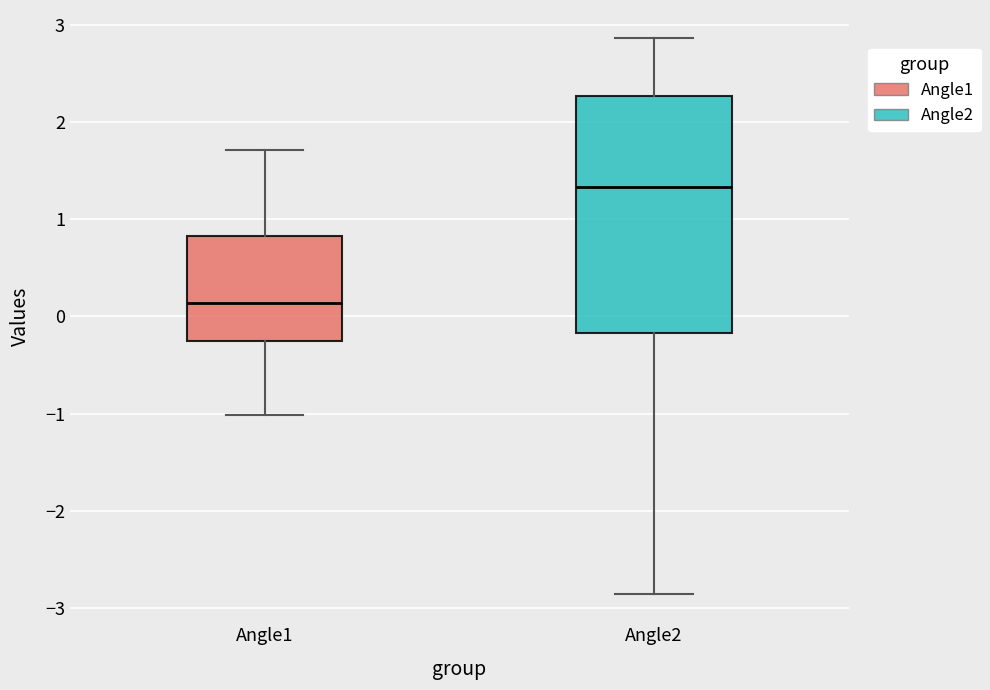

Which box's median line is the highest?

Angle2